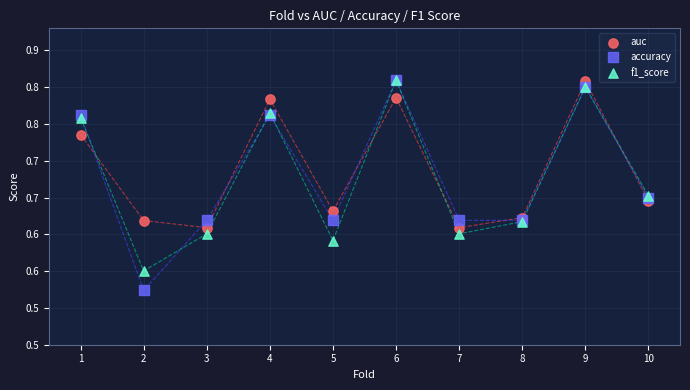

What are all the series names shown in the legend?

auc, accuracy, f1_score